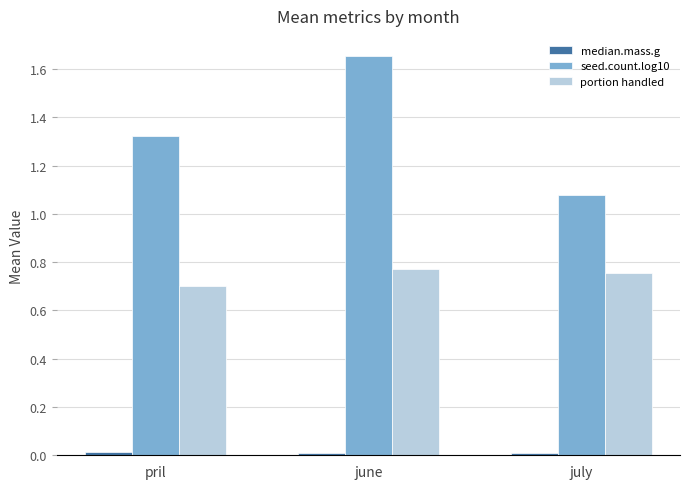

Count the number of categories in the chart.

3